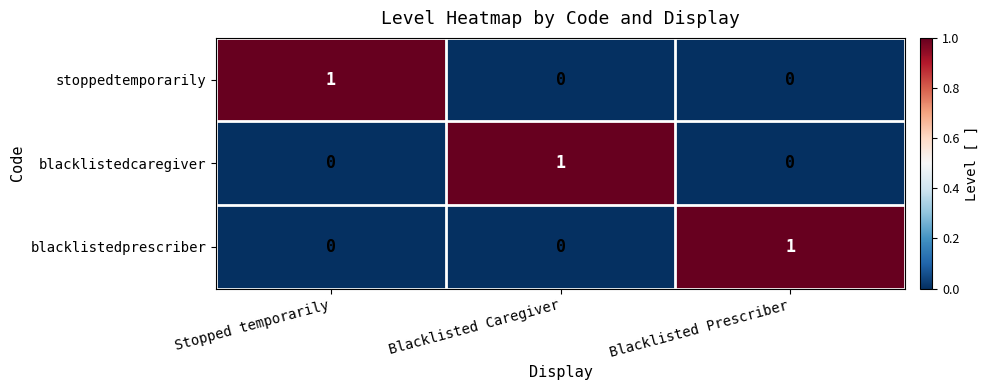

How many stoppedtemporarily values are between 0 and 1?

3